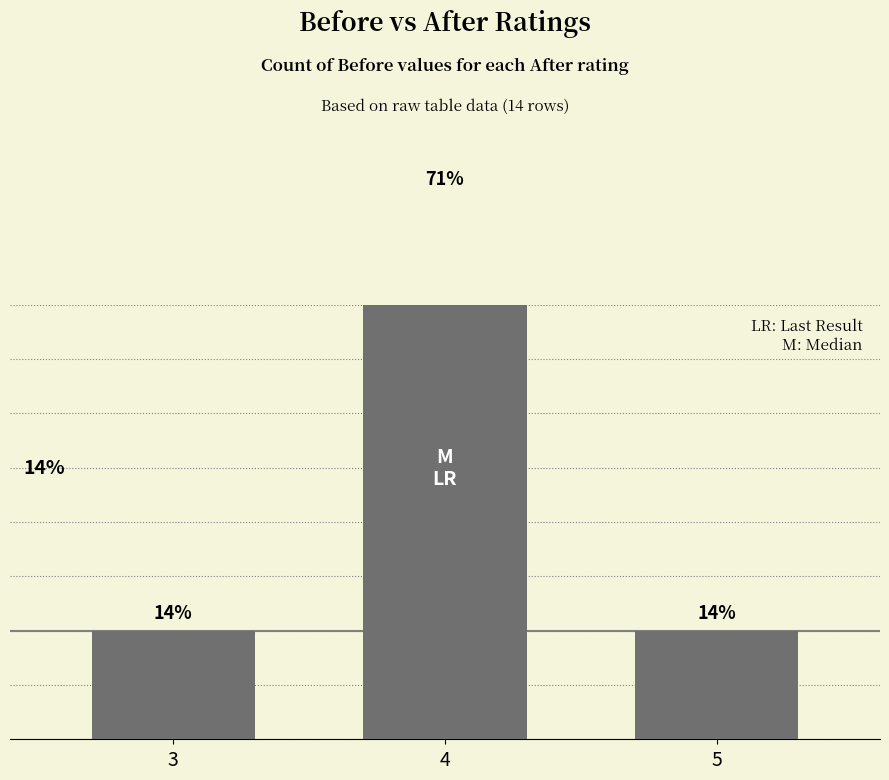

How many values are between 2 and 10?

3